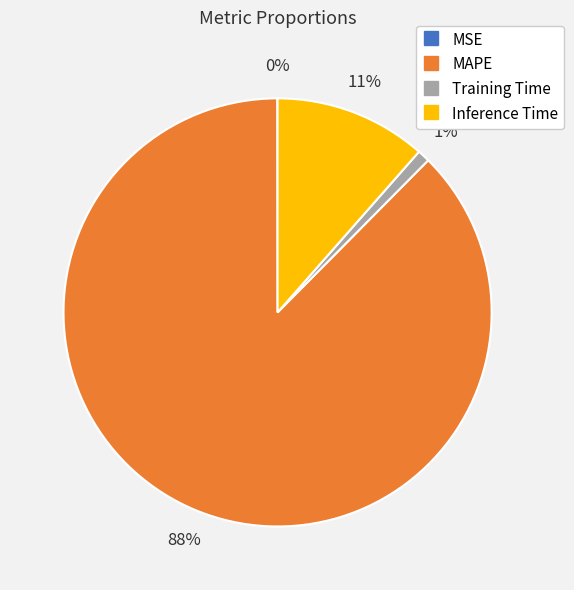

Which category has the biggest portion of the pie?

MAPE